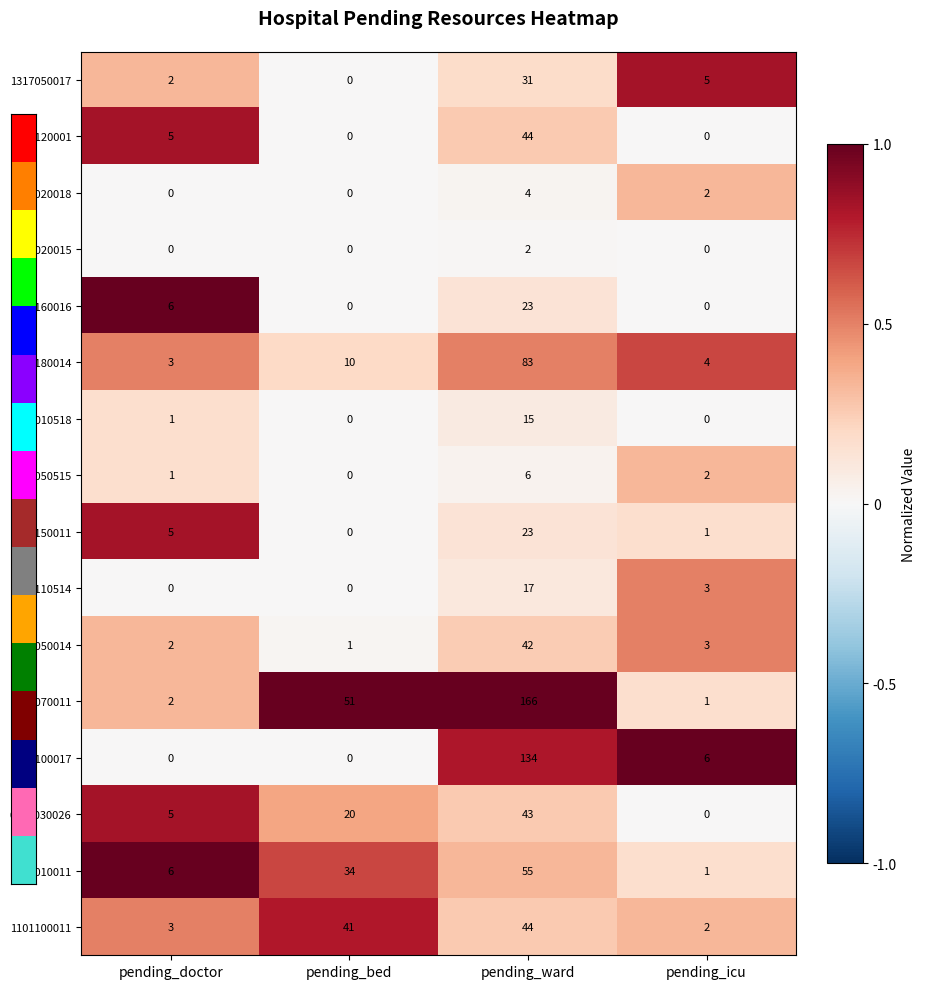

How many data points does each series have?

4